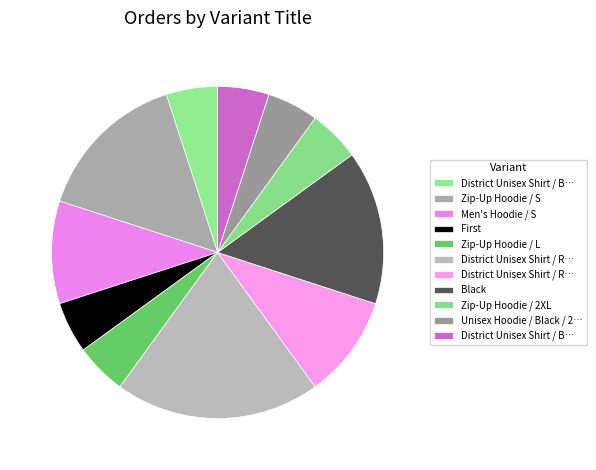

Rank the categories by value from lowest to highest.

District Unisex Shirt / Black / 2XL, First, Zip-Up Hoodie / L, Zip-Up Hoodie / 2XL, Unisex Hoodie / Black / 2XL, District Unisex Shirt / Black / 4XL, Men's Hoodie / S, District Unisex Shirt / Royal Blue / L, Zip-Up Hoodie / S, Black, District Unisex Shirt / Royal Blue / S